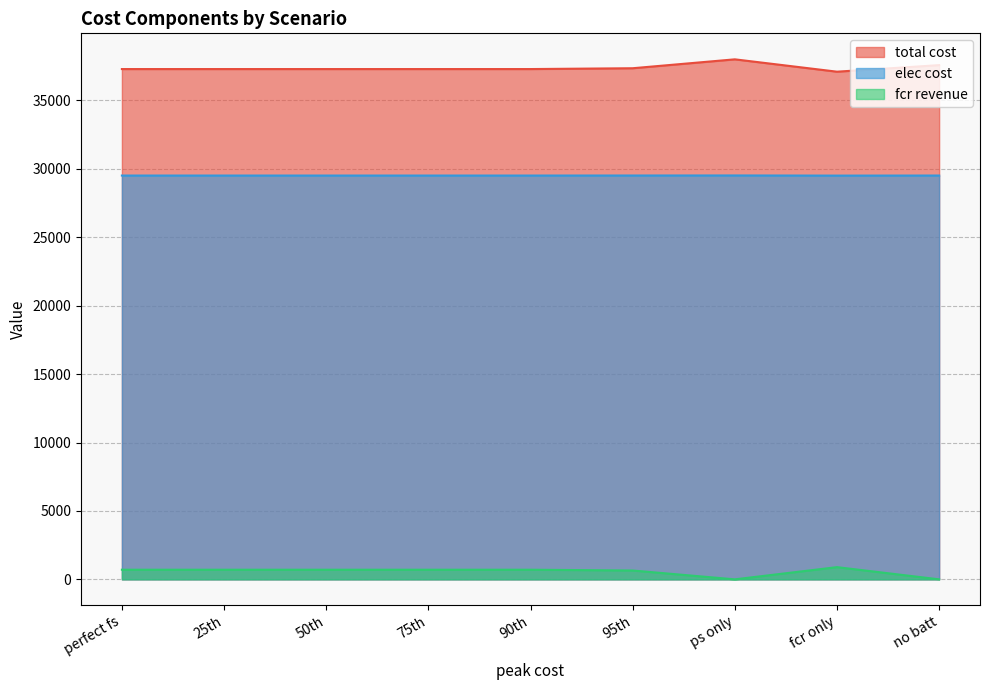

At ps only, list the series in order from largest to smallest.

total cost, elec cost, fcr revenue